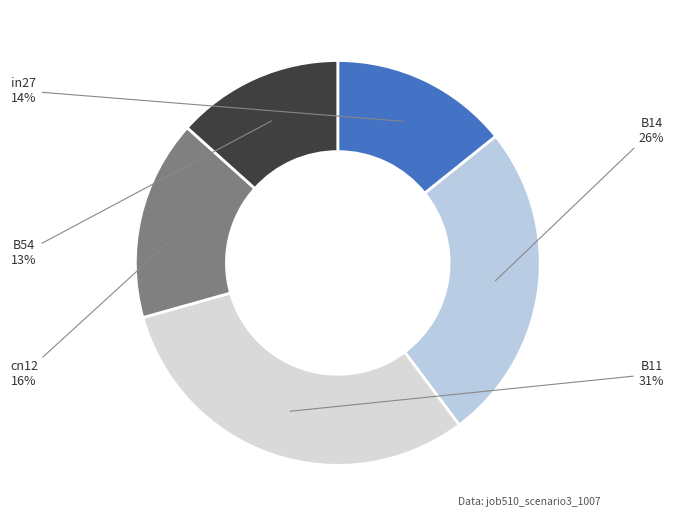

Between cn12 and B14, which is larger?

B14